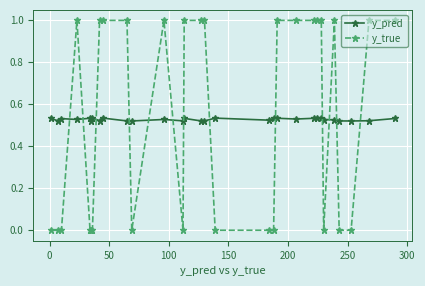

What is the sum of all y_true values?

16.0